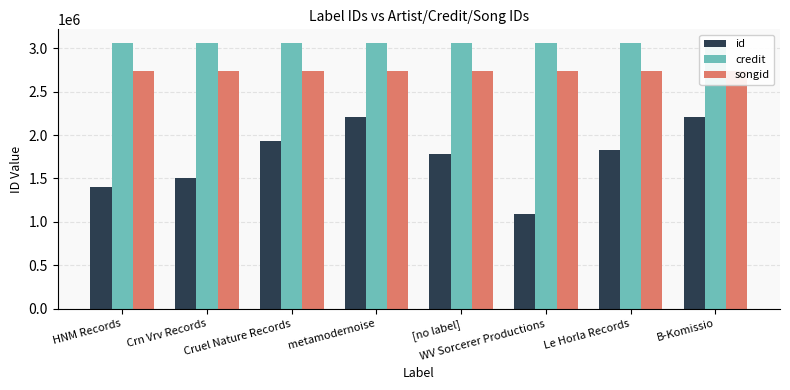

How many bars are there in each group?

3